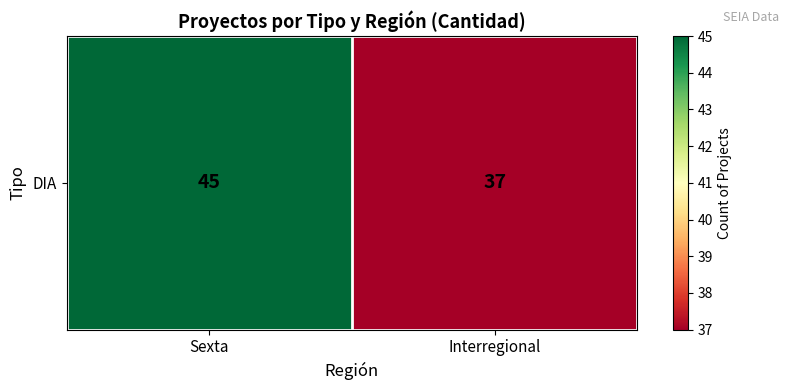

At which category does the chart reach its peak across all series?

Sexta